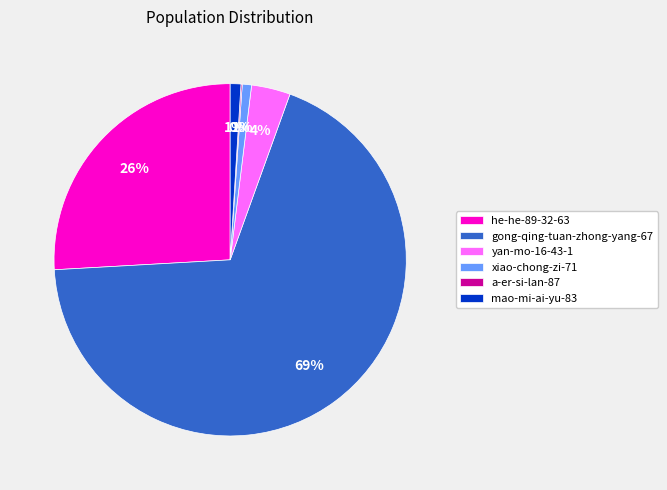

What percentage is the mao-mi-ai-yu-83 slice, to the nearest percent?

1%